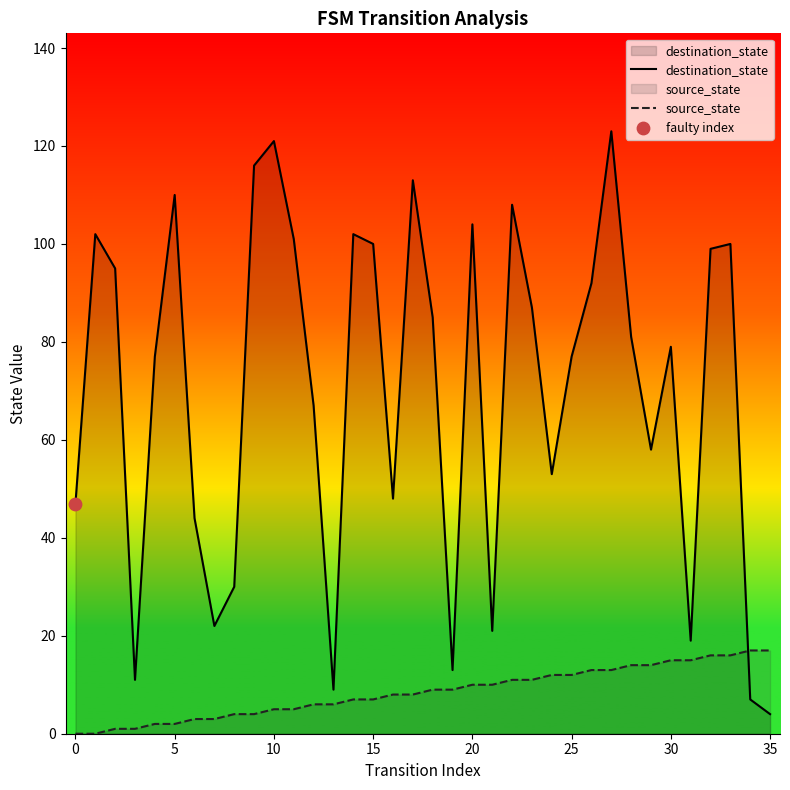

At how many categories does at least one series exceed 82?

17